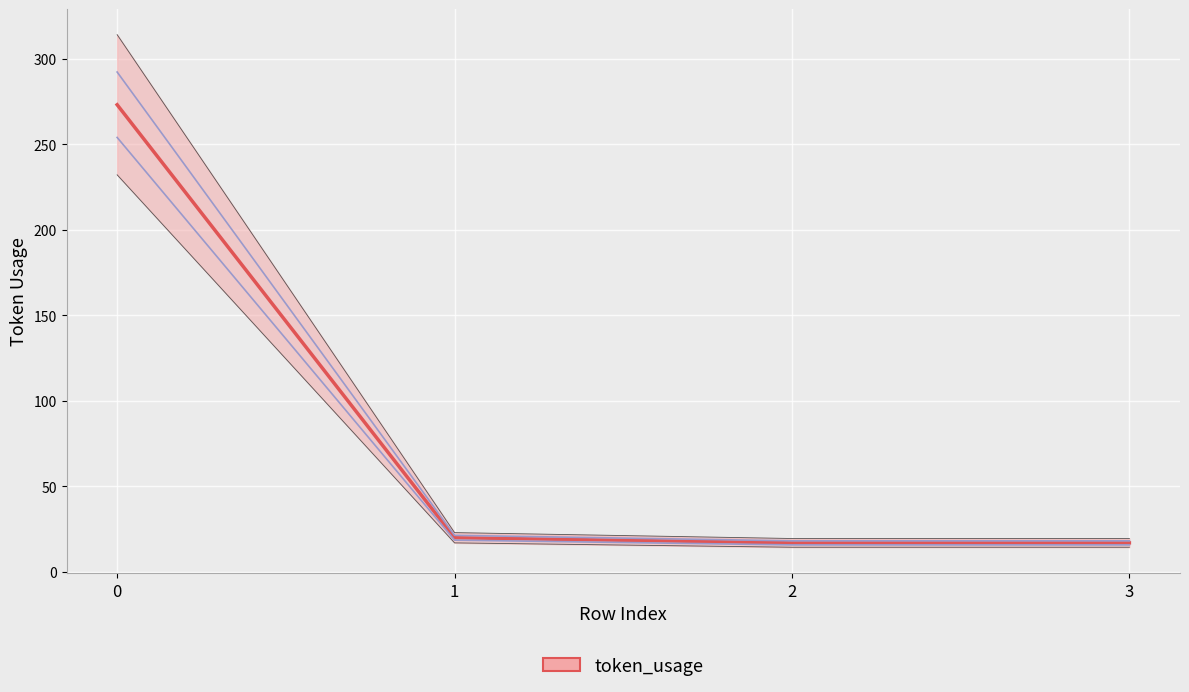

True or false: the data has more than 2 interior local peaks.

False